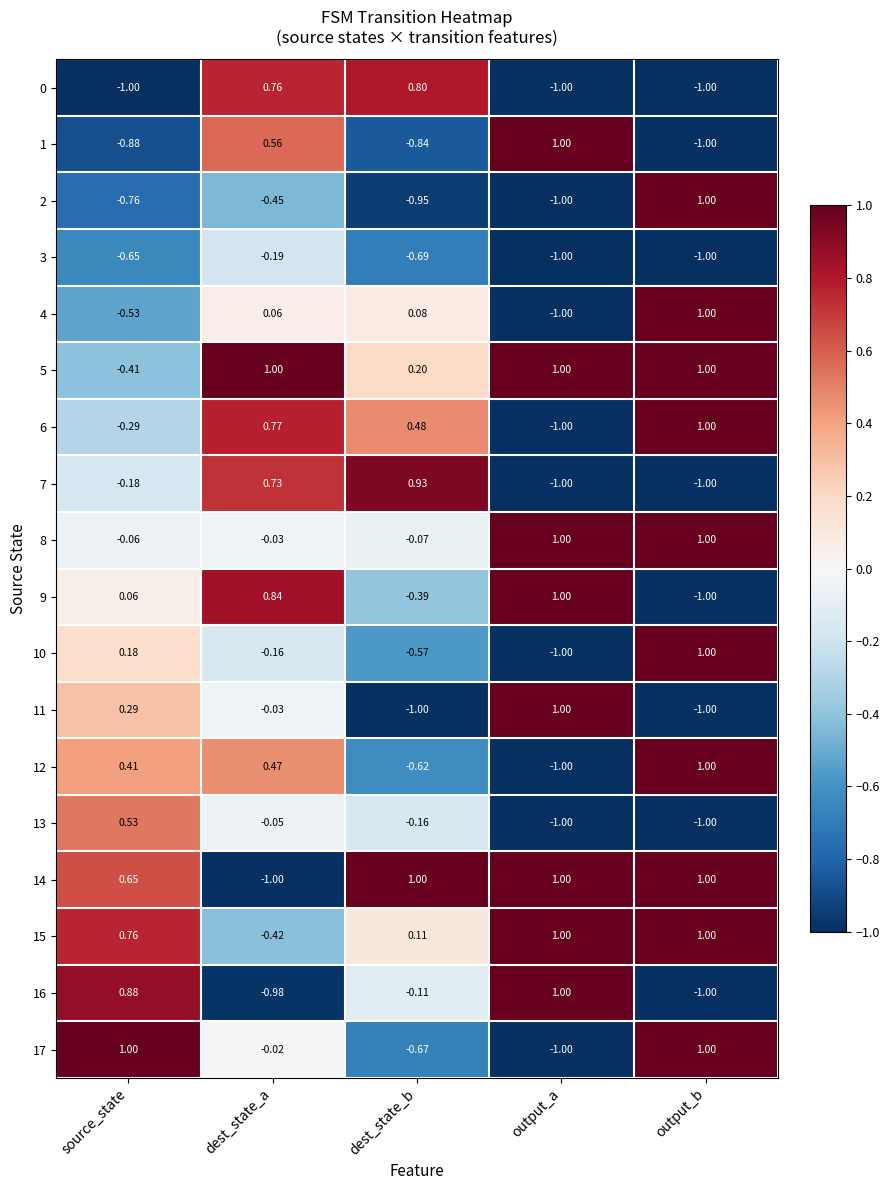

Which series changed the most between source_state and output_b?

16